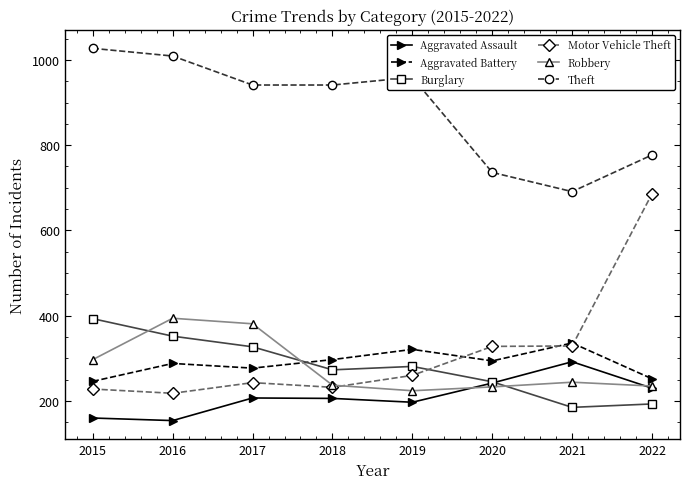

What is the value of the Robbery point at the 4th from the left?

237